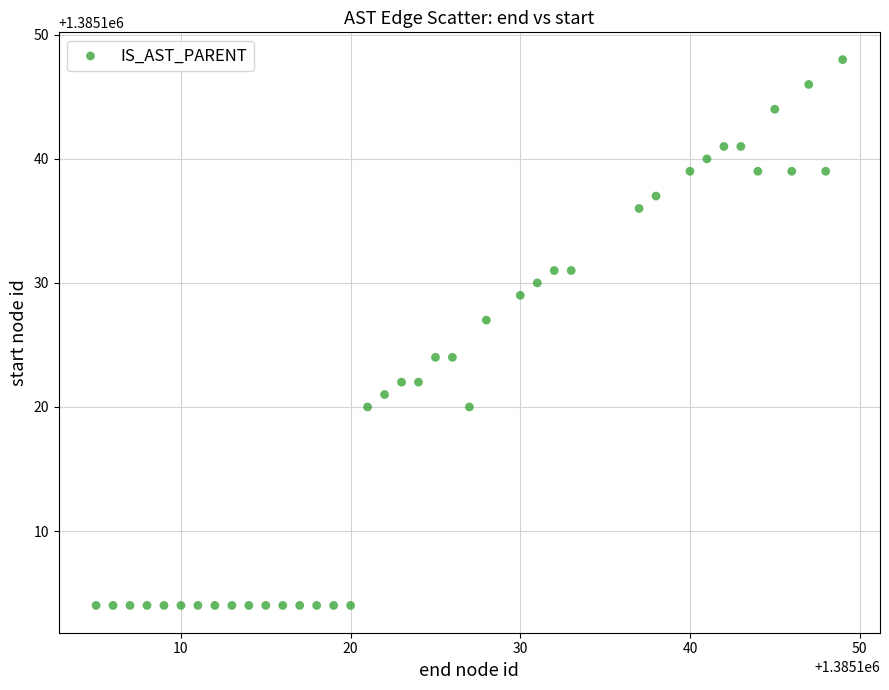

What is the range of X values (max minus min)?

44